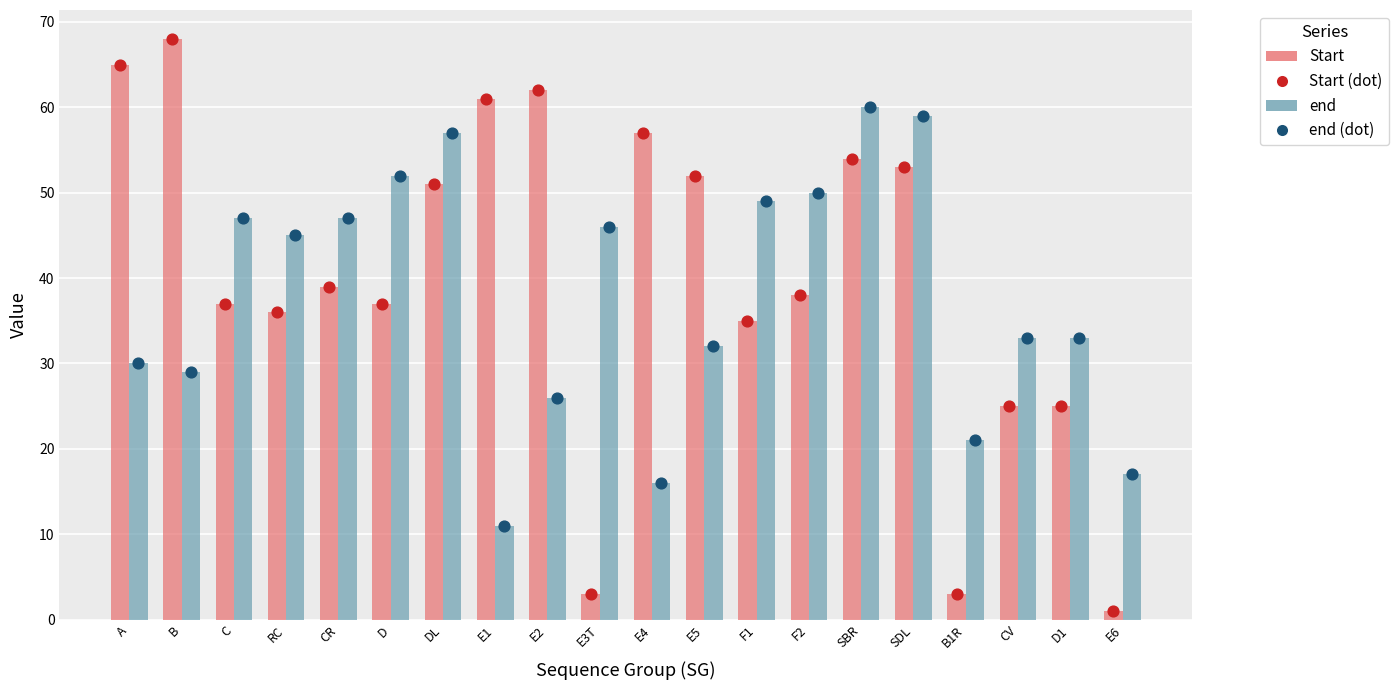

At which category is the sum across all series the highest?

SBR